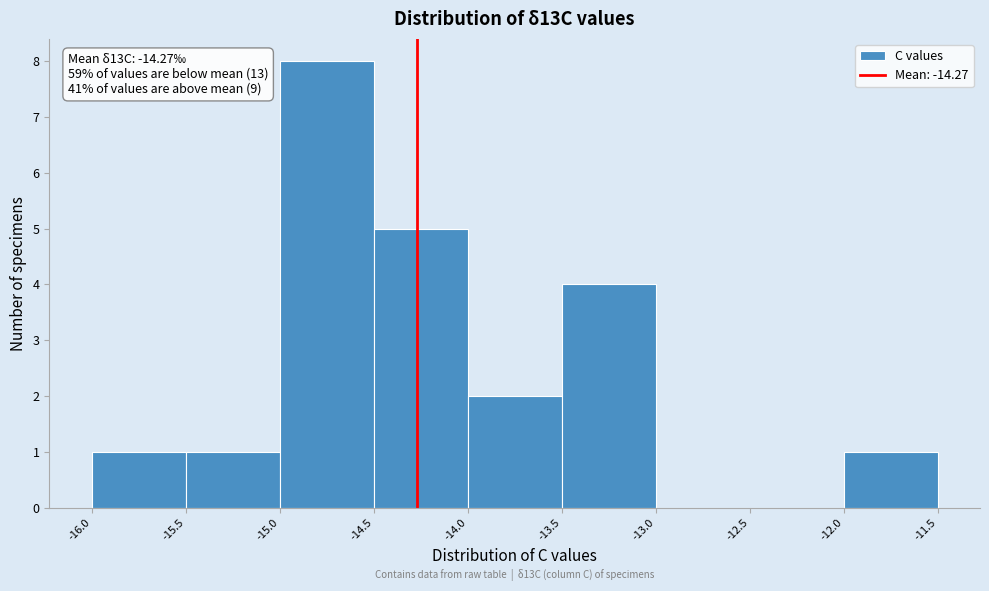

Which range on the x-axis has the tallest bar?

-15.0 to -14.5